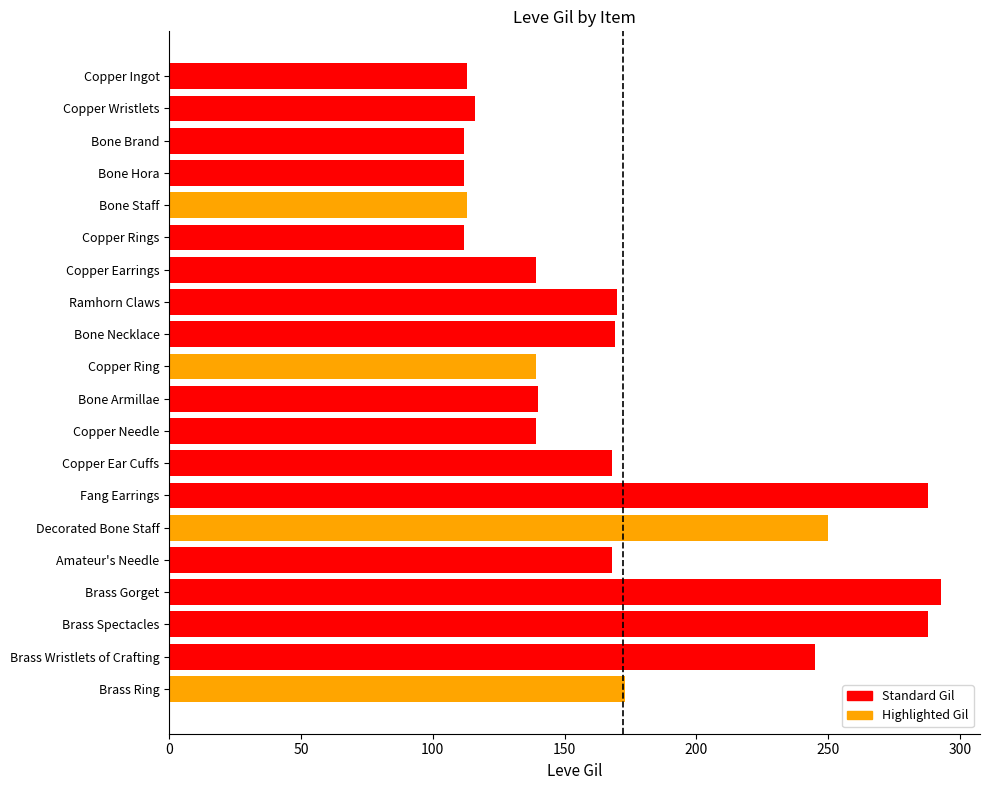

Which has a higher value, Copper Ear Cuffs or Copper Wristlets?

Copper Ear Cuffs